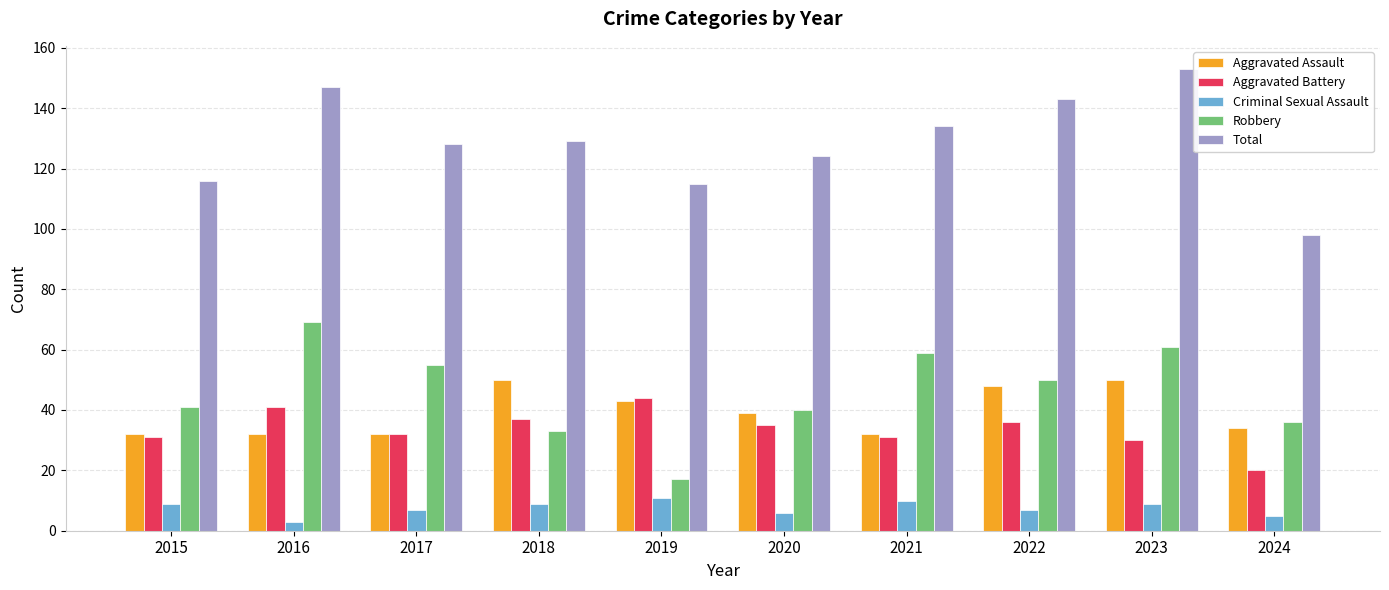

Reading left to right, transcribe all the data shown in this chart.

Aggravated Assault: 32	32	32	50	43	39	32	48	50	34
Aggravated Battery: 31	41	32	37	44	35	31	36	30	20
Criminal Sexual Assault: 9	3	7	9	11	6	10	7	9	5
Robbery: 41	69	55	33	17	40	59	50	61	36
Total: 116	147	128	129	115	124	134	143	153	98